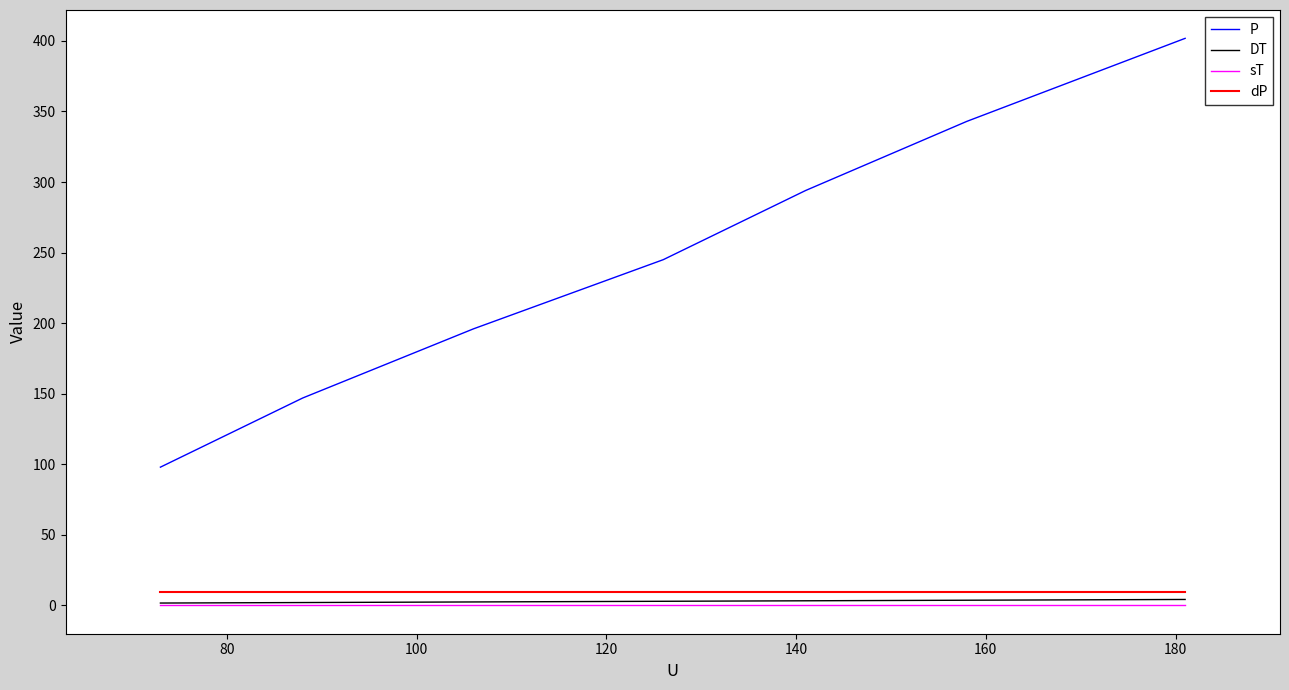

At 100, list the series in order from largest to smallest.

P, dP, DT, sT